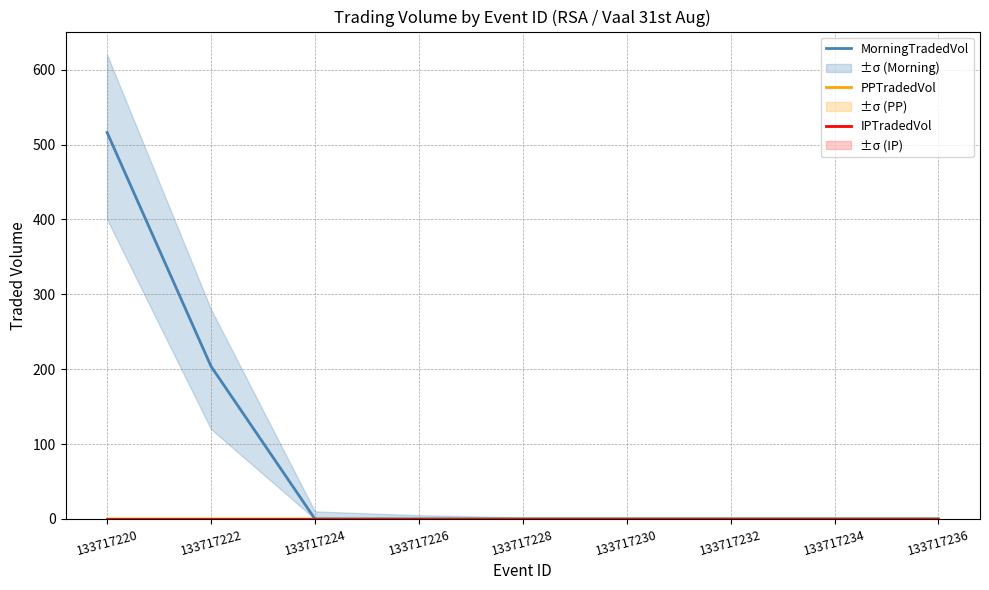

The value of IPTradedVol at 133717228 is 0.0. True or false?

True